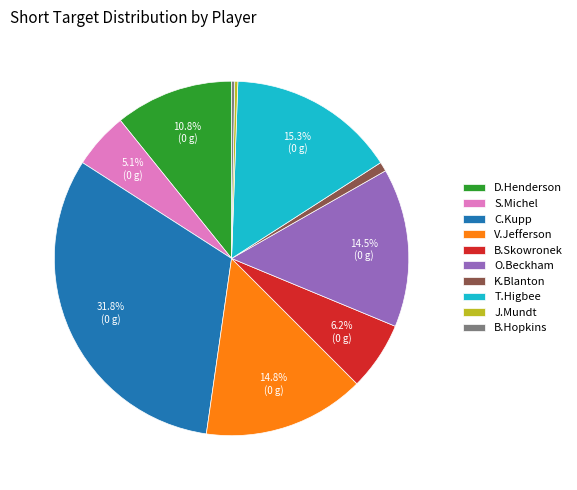

What percentage is the T.Higbee slice, to the nearest percent?

15%